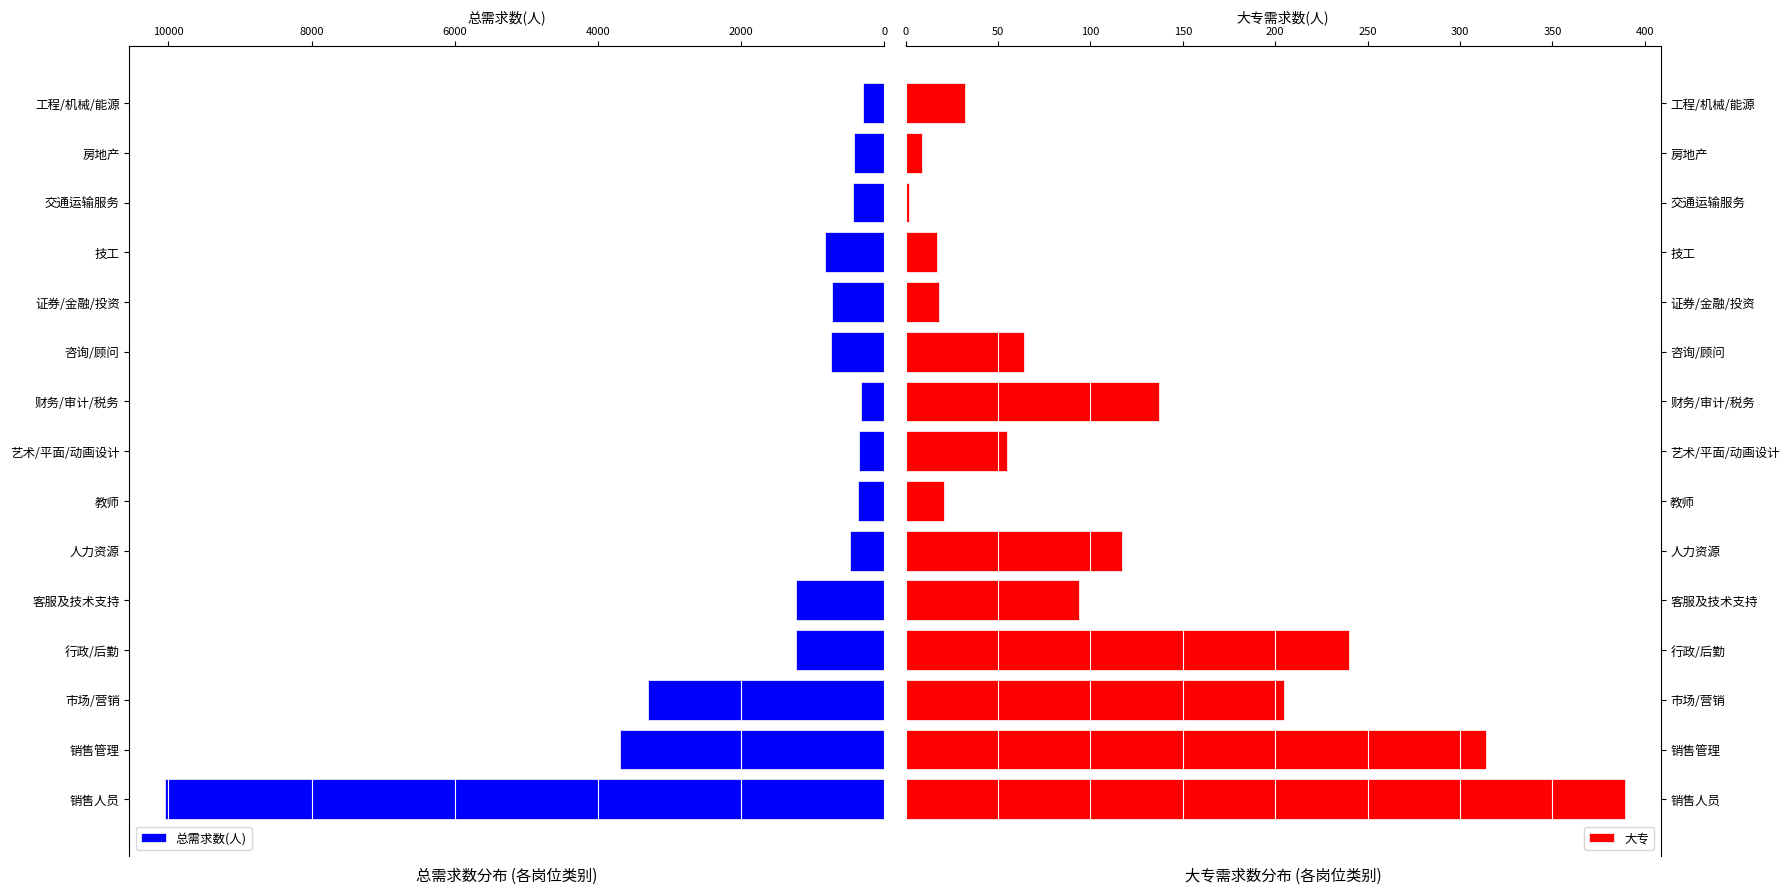

At which label is 总需求数(人) closest to 5168?

销售管理